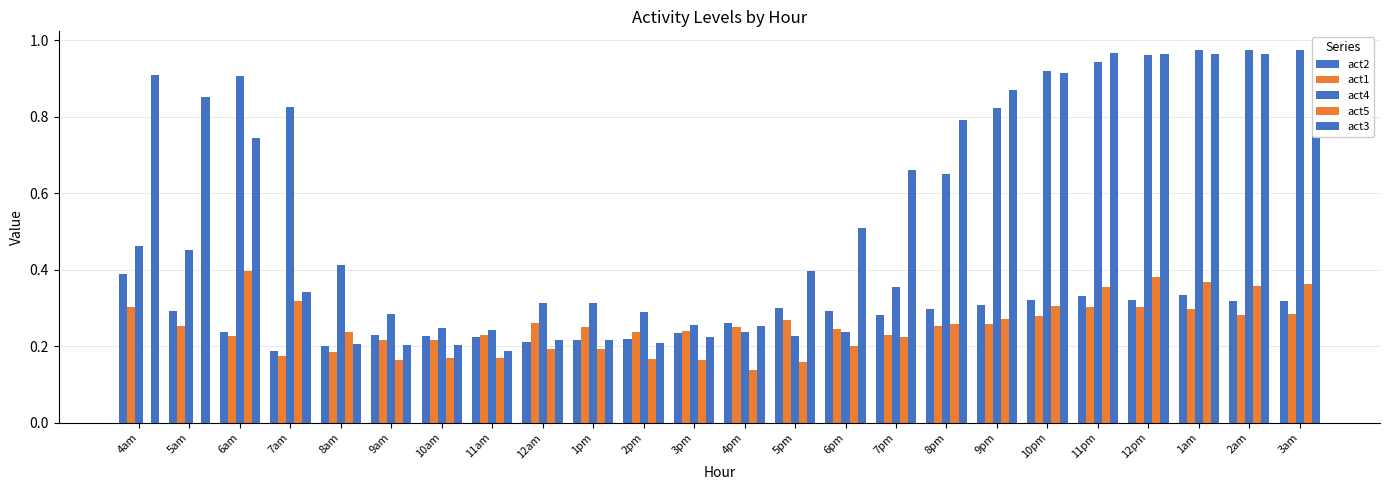

What is the total value across all series at 1pm?

1.2